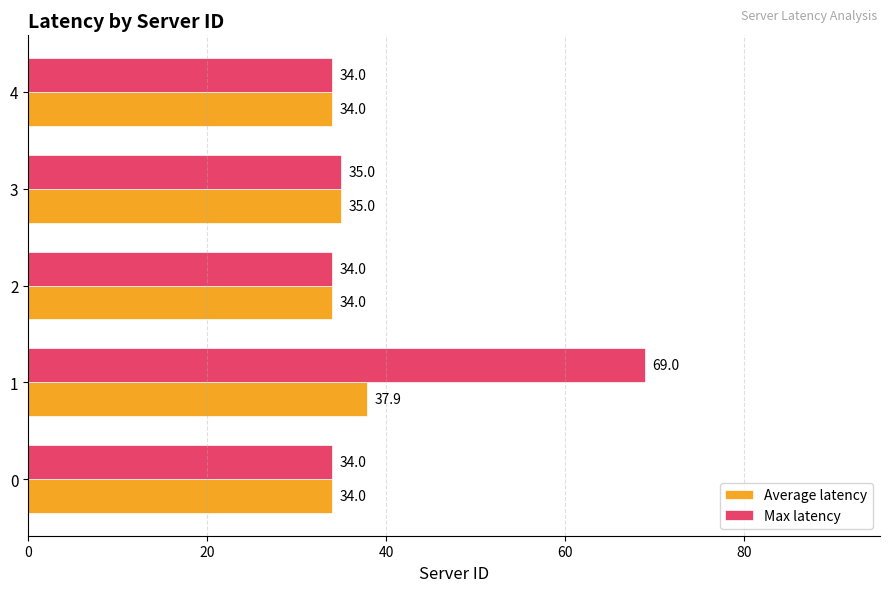

Which series has the largest range (max minus min)?

Max latency